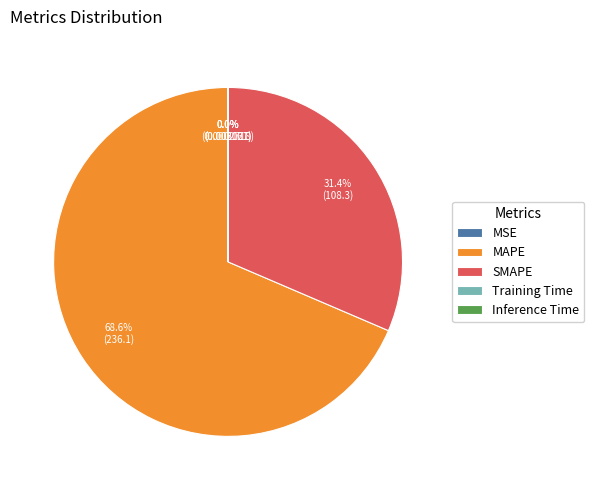

Does MAPE account for over 50% of the chart?

Yes